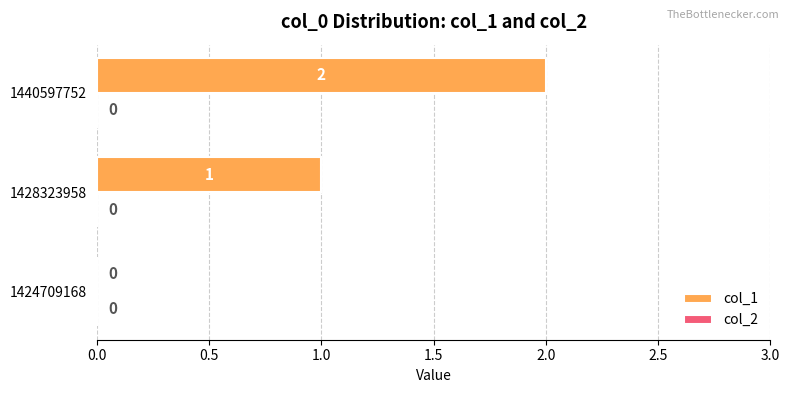

What is the sum of all values?

3